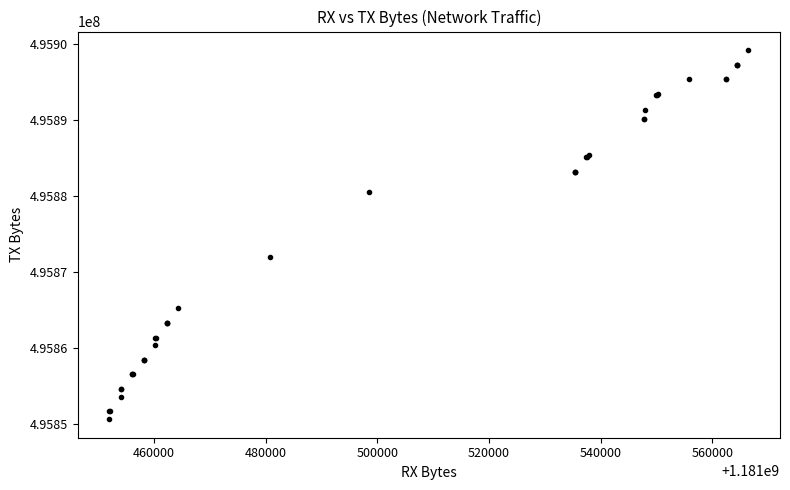

What Y value in the scatter plot is closest to 495874939?

495871955